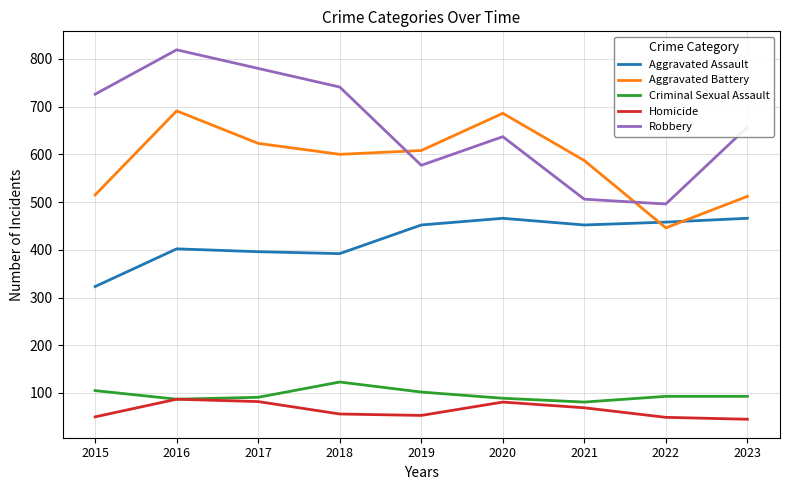

True or false: Robbery and Homicide cross at least once.

False